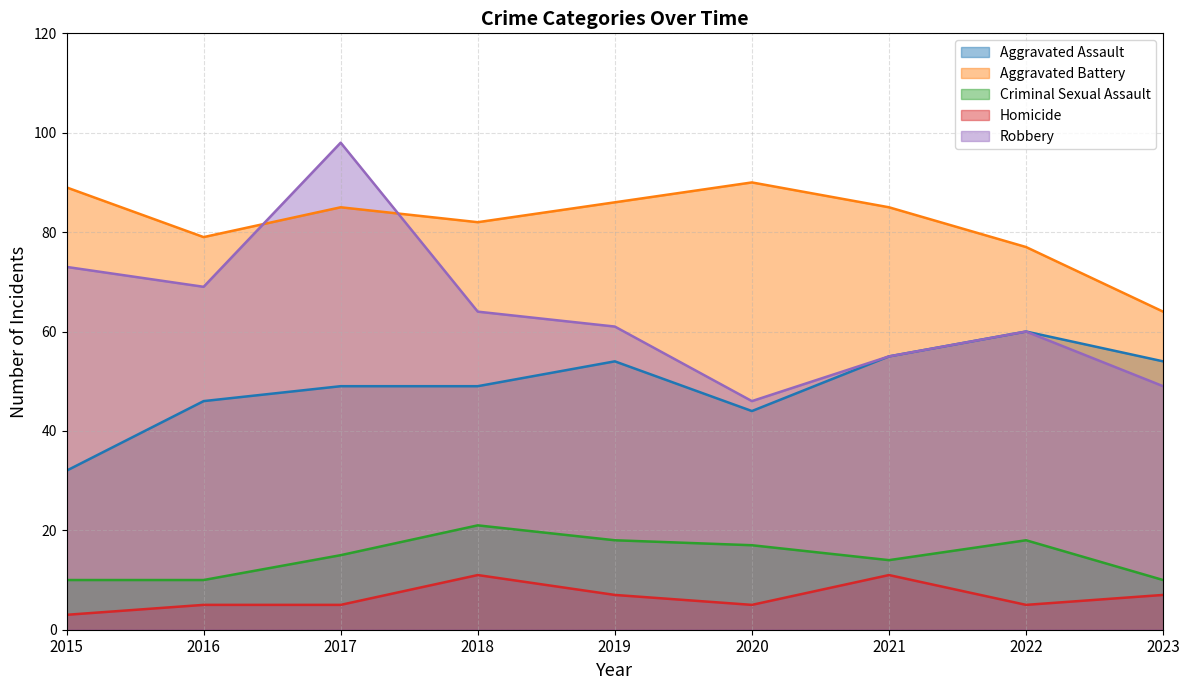

The value of Aggravated Assault at 2019 is 22. True or false?

False